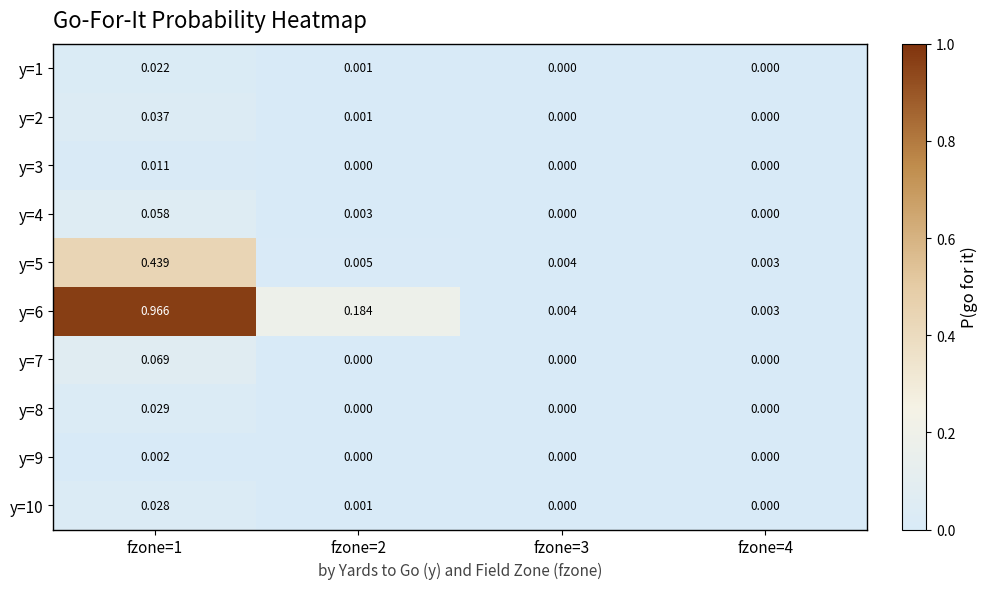

Is the value of y=3 at fzone=3 greater than the value of y=2 at fzone=2?

No